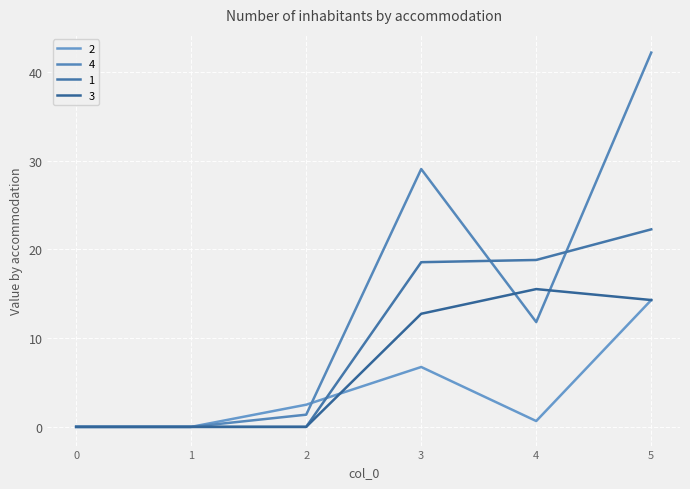

In 2, how many points are lower than both neighbors (excluding endpoints)?

1